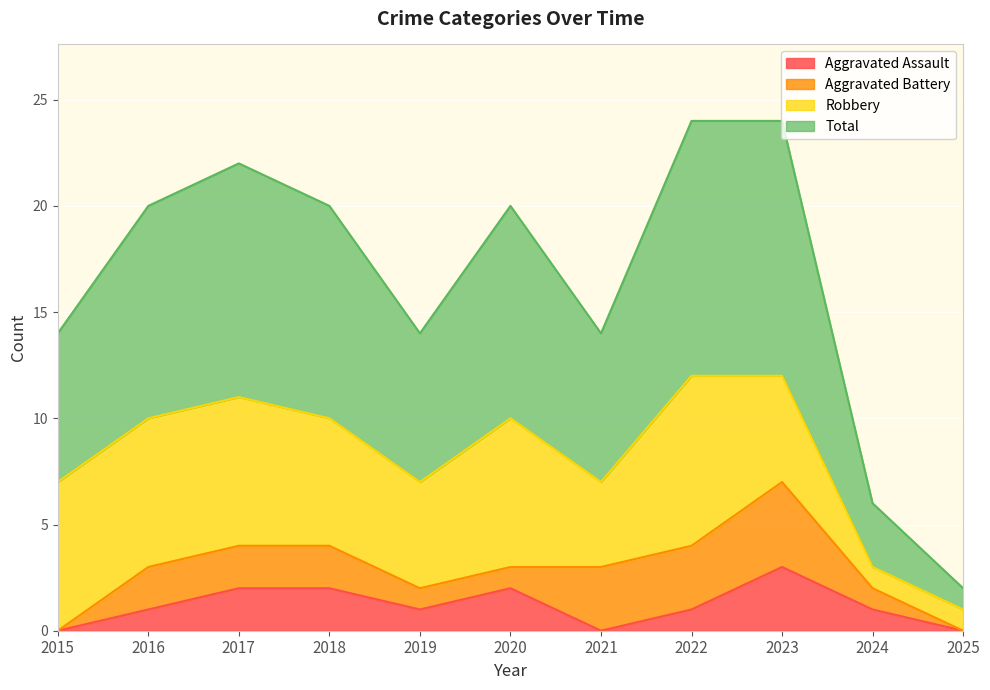

What is the value of the Aggravated Assault point at the 9th from the left?

3